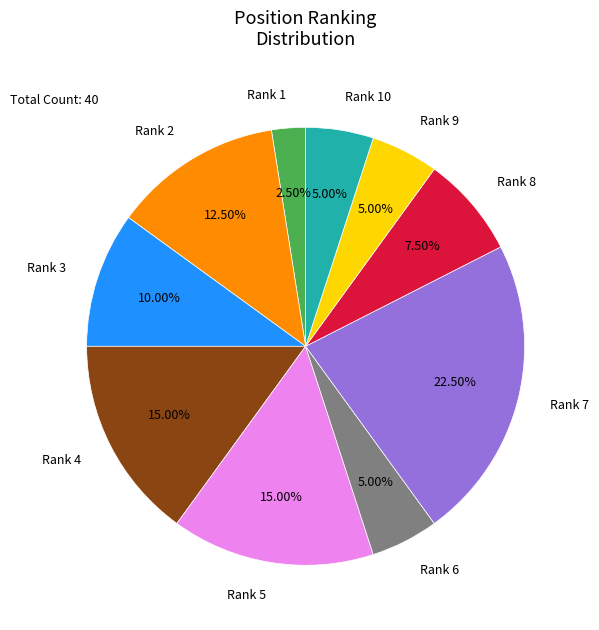

Is there a majority slice in this chart?

No